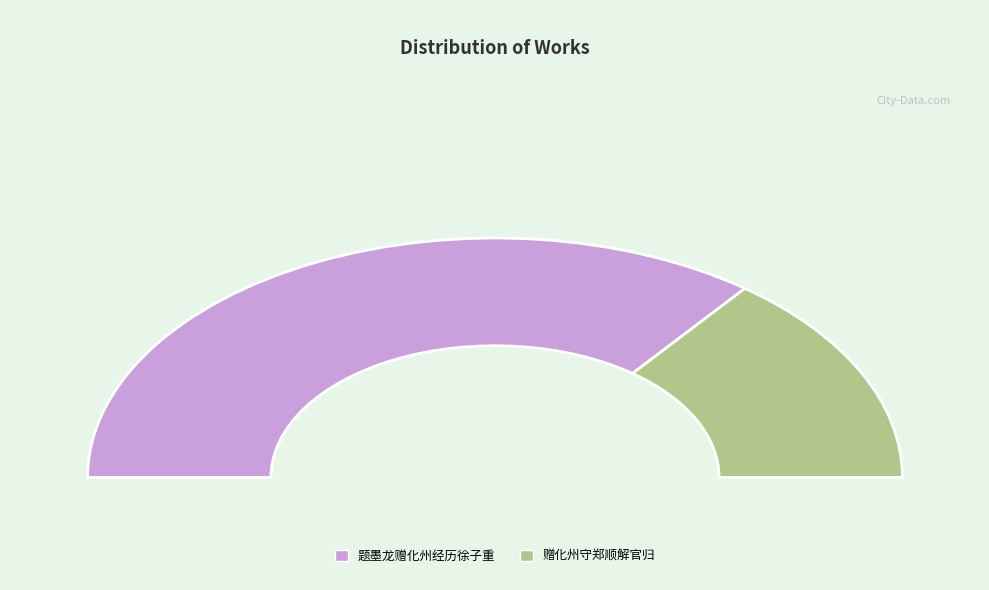

To the nearest percent, what is the average slice percentage?

50%